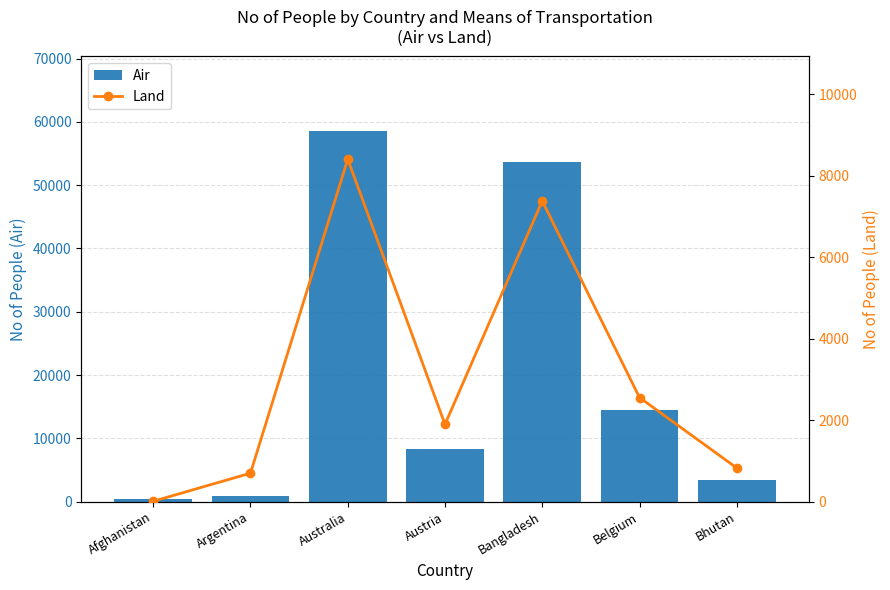

Is it true that Air equals 918 at Argentina?

True